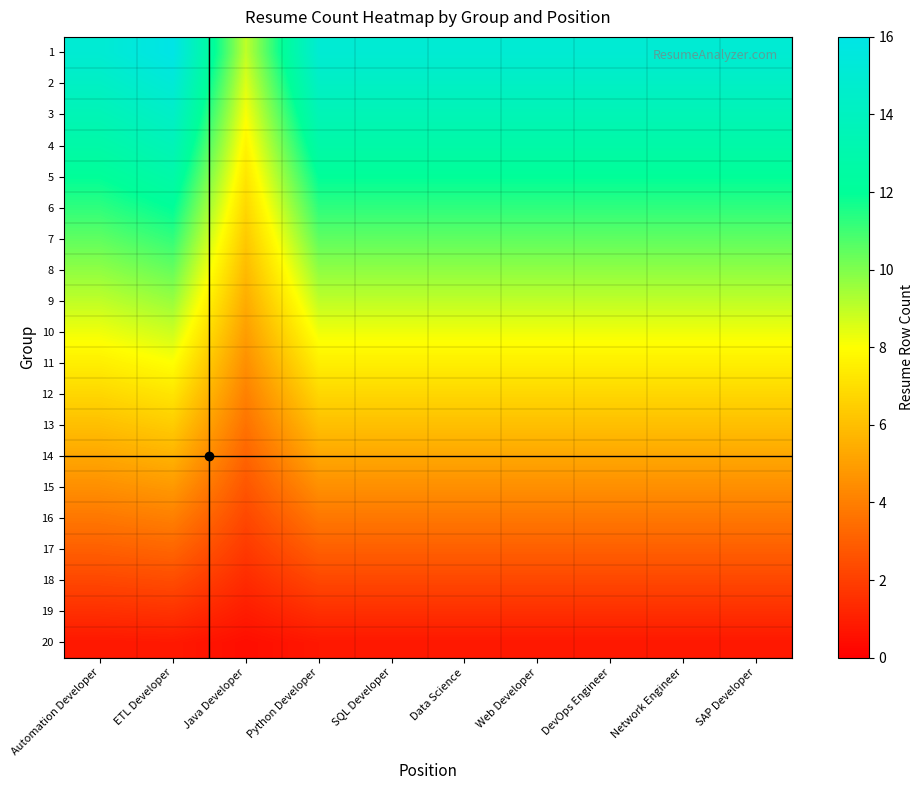

Rank the series by their maximum value, from highest to lowest.

1, 2, 3, 4, 5, 6, 7, 8, 9, 10, 11, 12, 13, 14, 15, 16, 17, 18, 19, 20